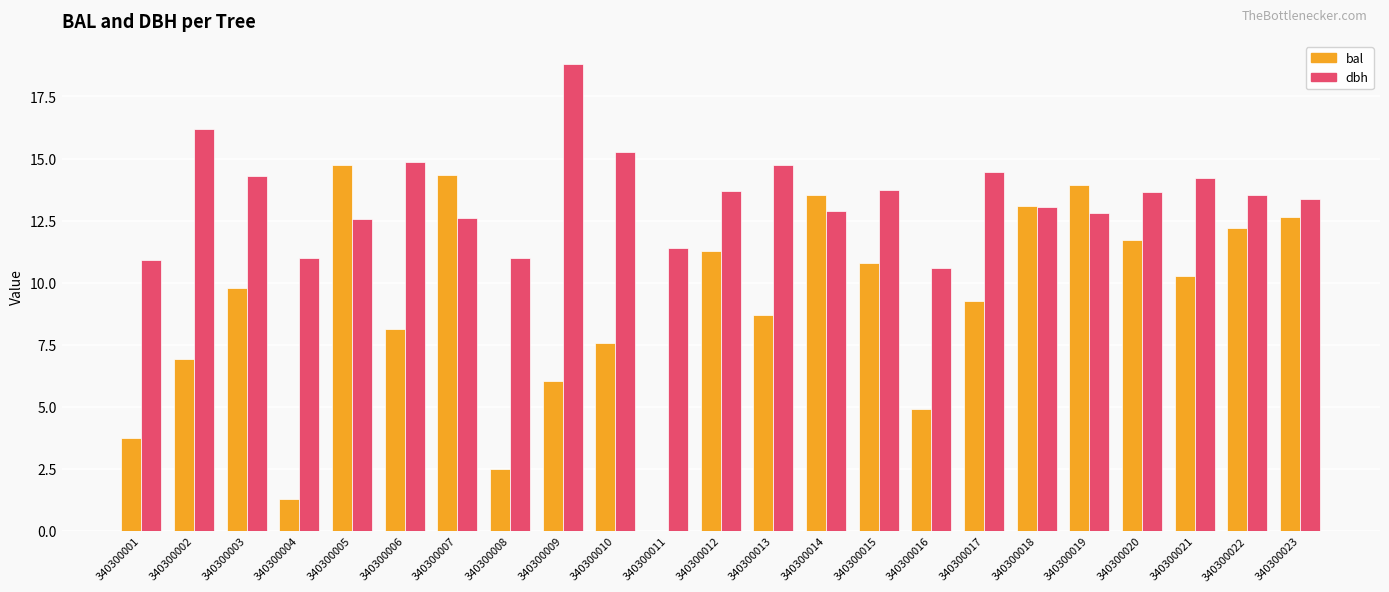

Read the bal value at 340300022.

12.2